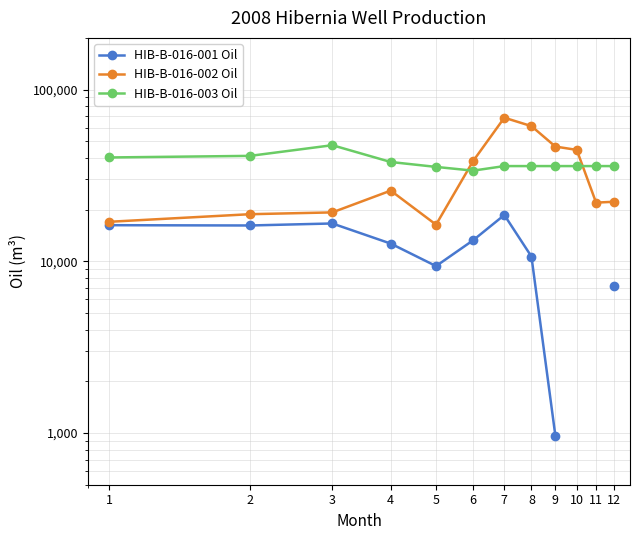

True or false: HIB-B-016-001 Oil and HIB-B-016-002 Oil cross at least once.

False